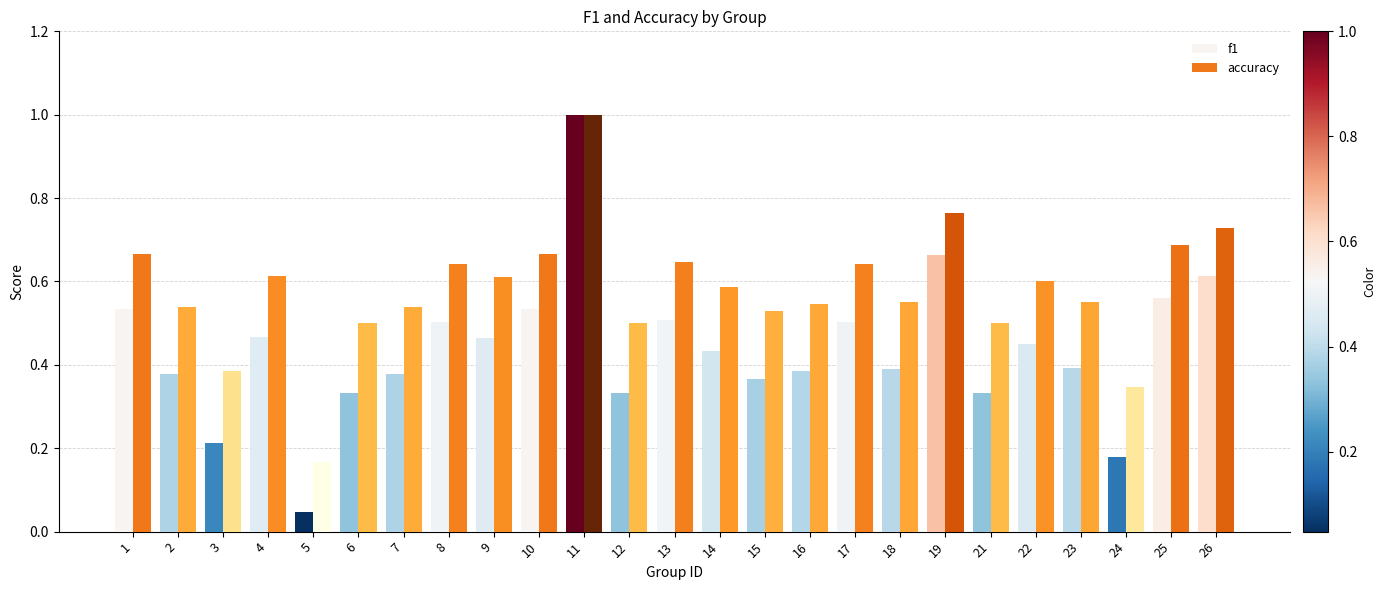

What is the sum of all f1 values?

11.0